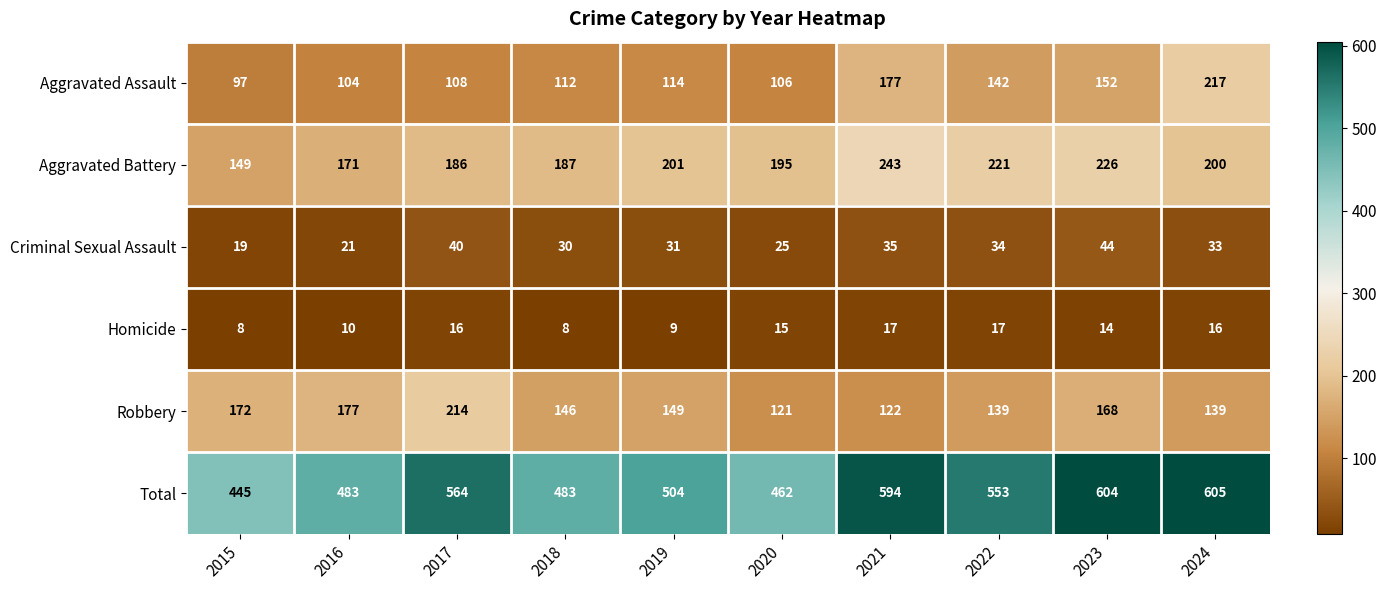

Rank the series by their maximum value, from highest to lowest.

Total, Aggravated Battery, Aggravated Assault, Robbery, Criminal Sexual Assault, Homicide